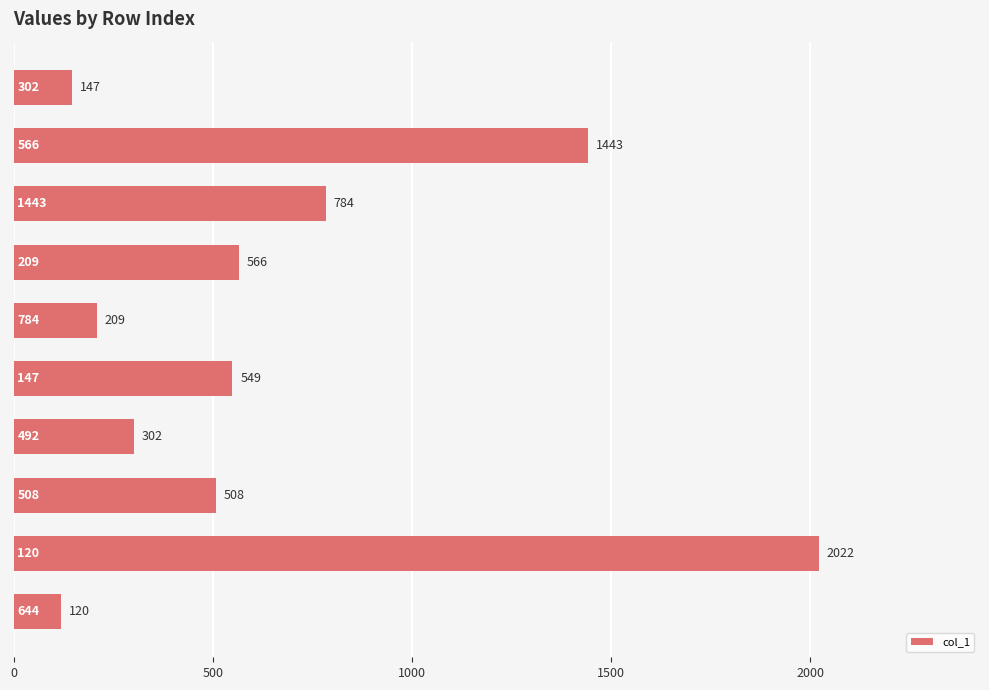

How many data points are less than 549?

5